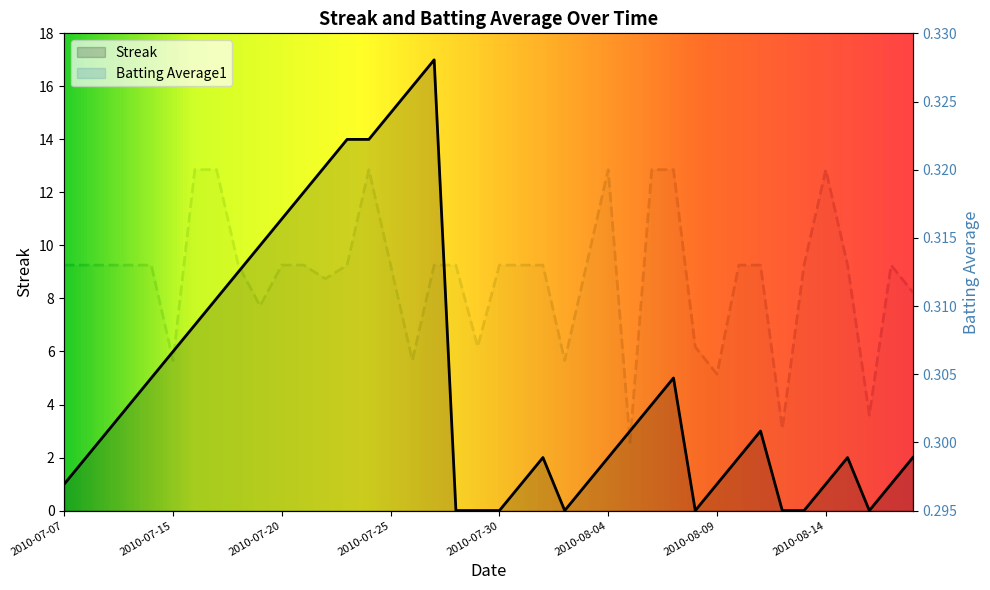

What is the average value of the Streak series?

4.9